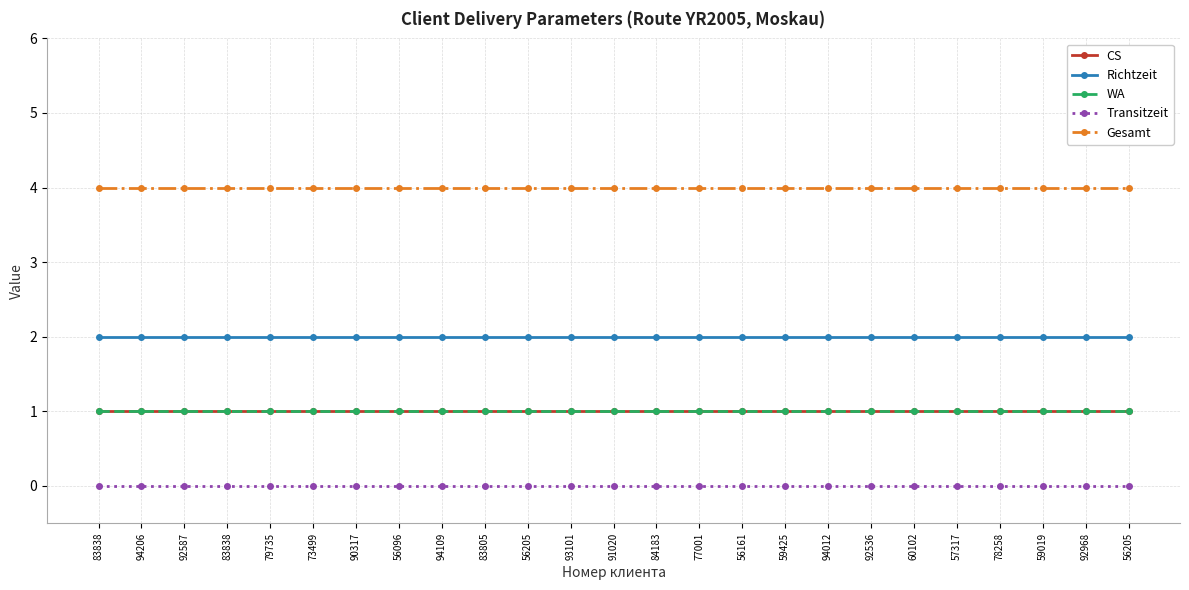

Reading left to right, transcribe all the data shown in this chart.

CS: 1	1	1	1	1	1	1	1	1	1	1	1	1	1	1	1	1	1	1	1	1	1	1	1	1
Richtzeit: 2	2	2	2	2	2	2	2	2	2	2	2	2	2	2	2	2	2	2	2	2	2	2	2	2
WA: 1	1	1	1	1	1	1	1	1	1	1	1	1	1	1	1	1	1	1	1	1	1	1	1	1
Transitzeit: 0	0	0	0	0	0	0	0	0	0	0	0	0	0	0	0	0	0	0	0	0	0	0	0	0
Gesamt: 4	4	4	4	4	4	4	4	4	4	4	4	4	4	4	4	4	4	4	4	4	4	4	4	4